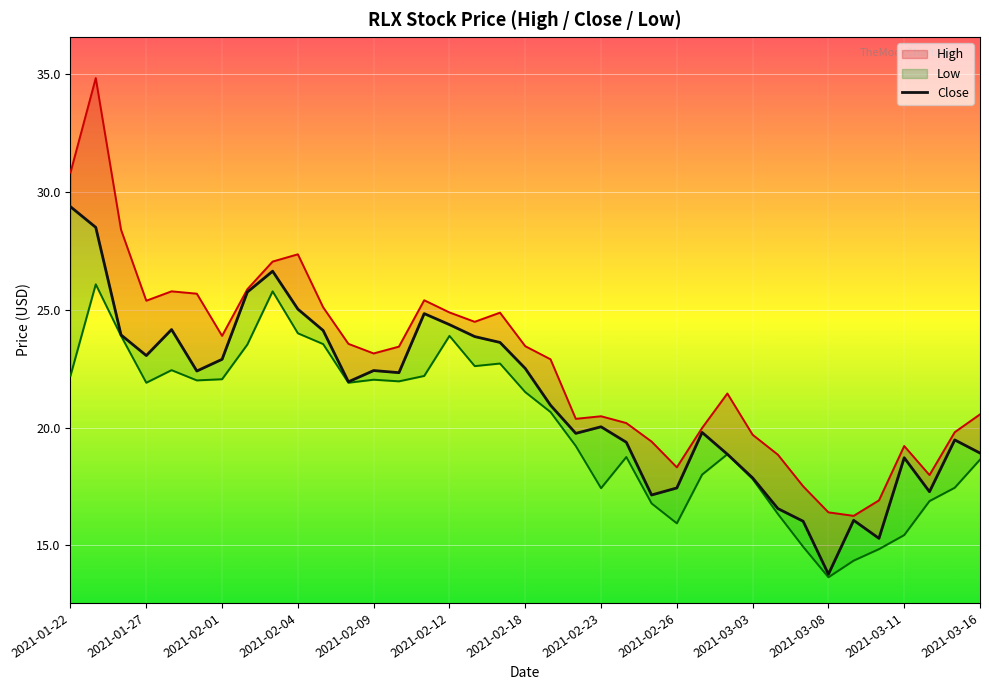

How many interior local valleys (lower than both neighbors) does the data have?

9